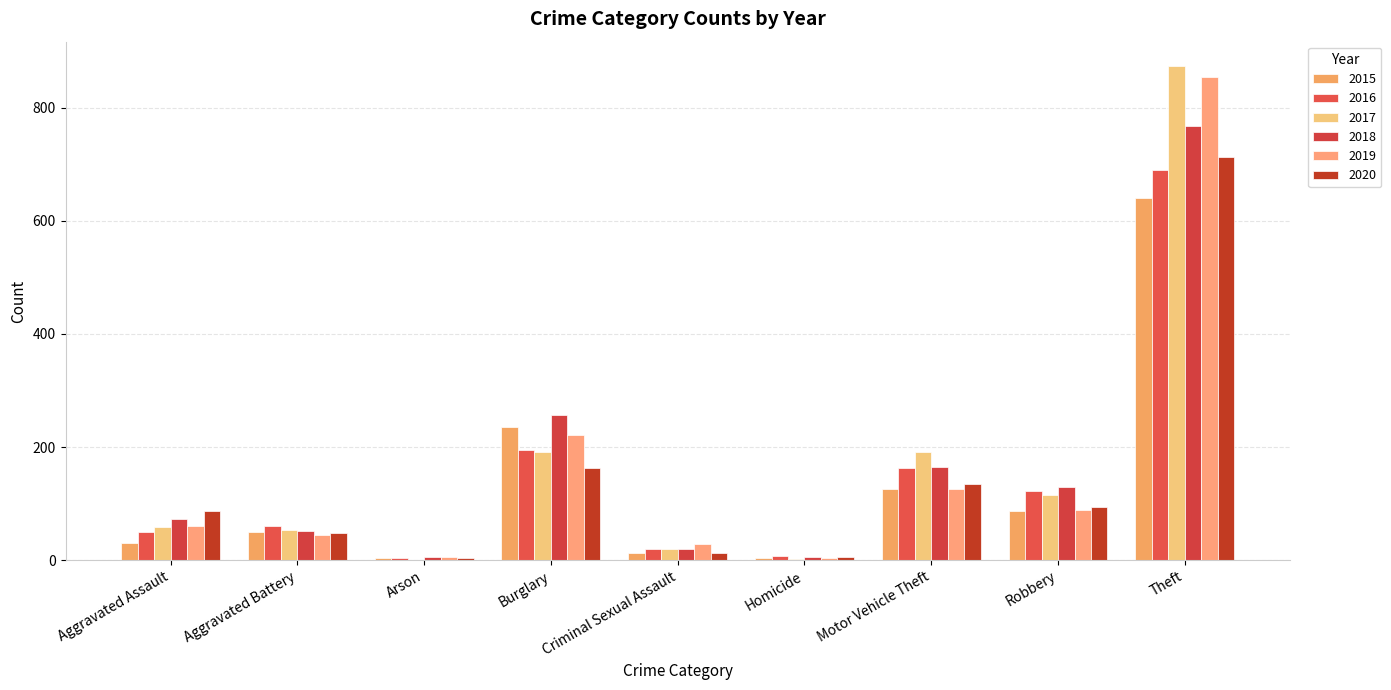

True or false: 2018 has a value of 30 at Aggravated Battery.

False